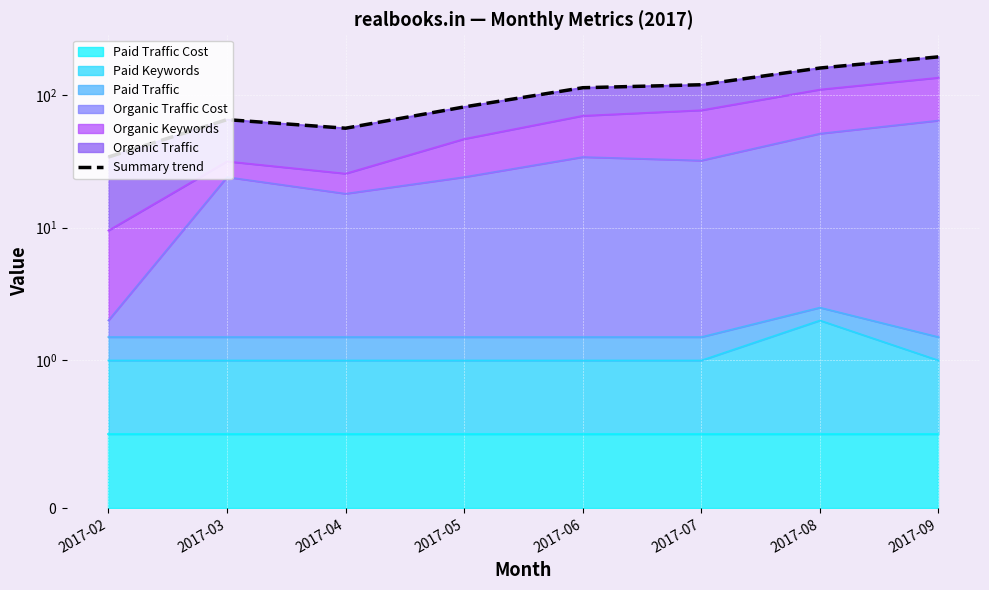

Which has a higher value, 2017-08 or 2017-07?

2017-08